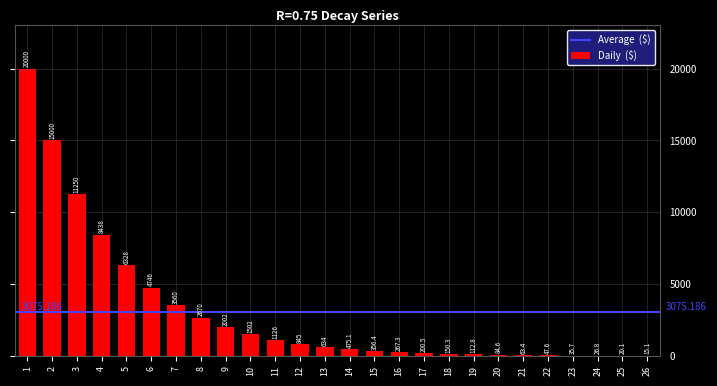

What is the average value?

3075.2